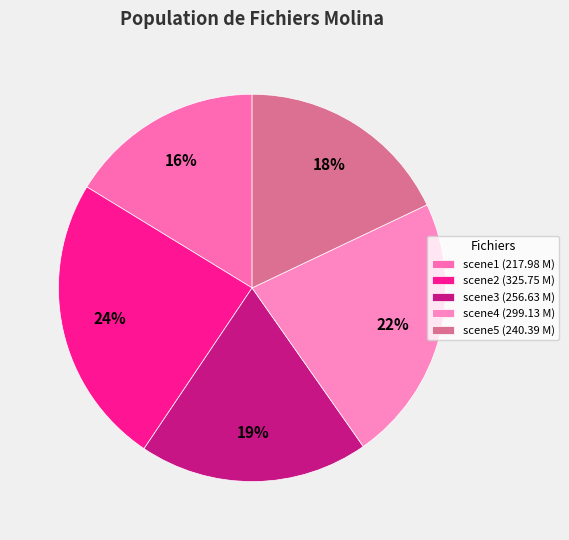

How many slices are in this pie chart?

5